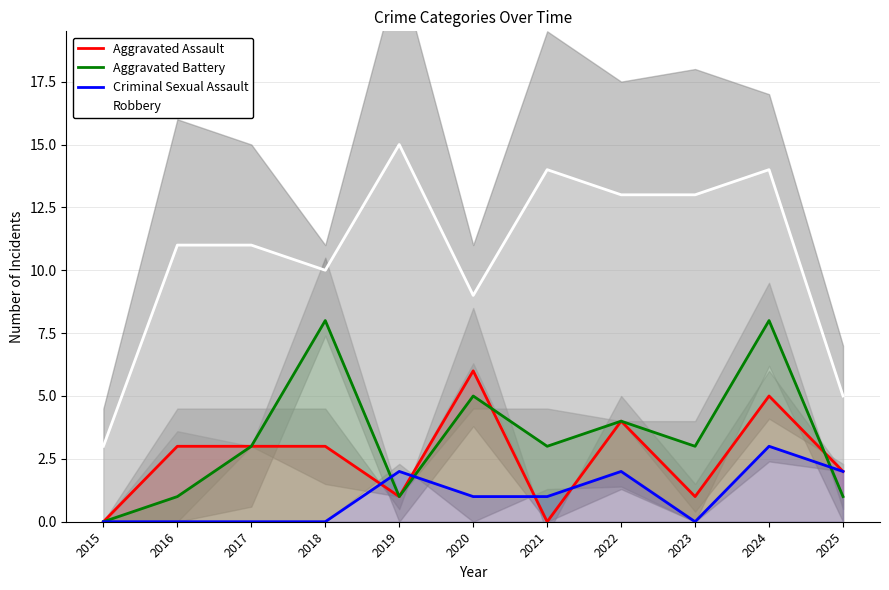

Reading left to right, transcribe all the data shown in this chart.

Aggravated Assault: 2015=0	2016=3	2017=3	2018=3	2019=1	2020=6	2021=0	2022=4	2023=1	2024=5	2025=2
Aggravated Battery: 2015=0	2016=1	2017=3	2018=8	2019=1	2020=5	2021=3	2022=4	2023=3	2024=8	2025=1
Criminal Sexual Assault: 2015=0	2016=0	2017=0	2018=0	2019=2	2020=1	2021=1	2022=2	2023=0	2024=3	2025=2
Robbery: 2015=3	2016=11	2017=11	2018=10	2019=15	2020=9	2021=14	2022=13	2023=13	2024=14	2025=5